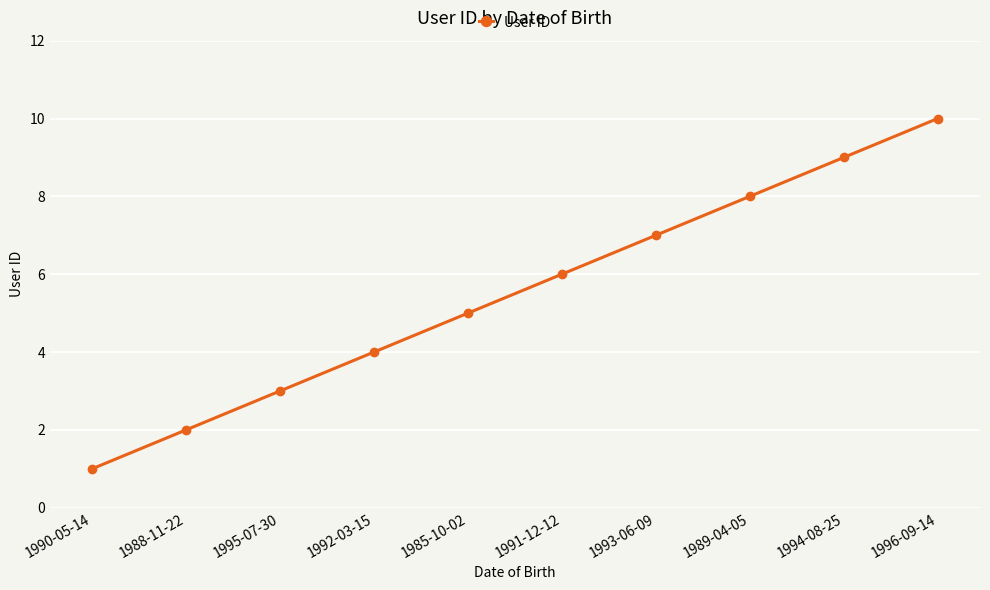

What is the maximum value shown in the chart?

10